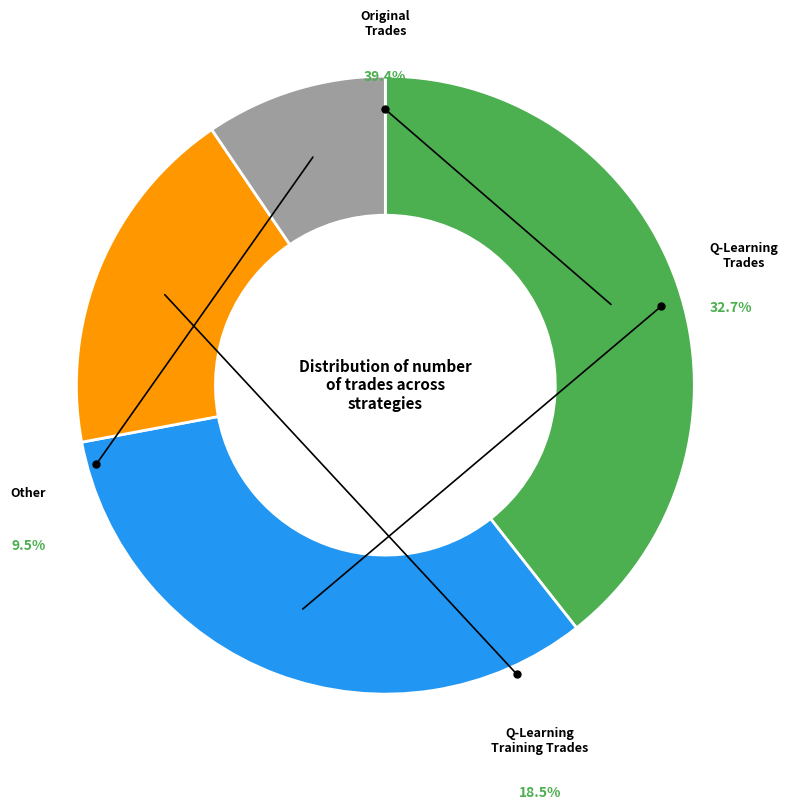

What percentage do Other and Q-Learning
Trades together represent?

42.2%